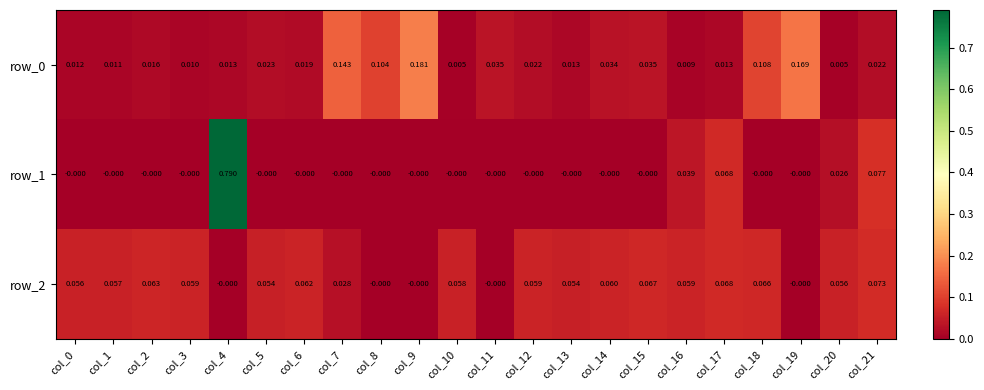

At which category is the sum across all series the highest?

col_4